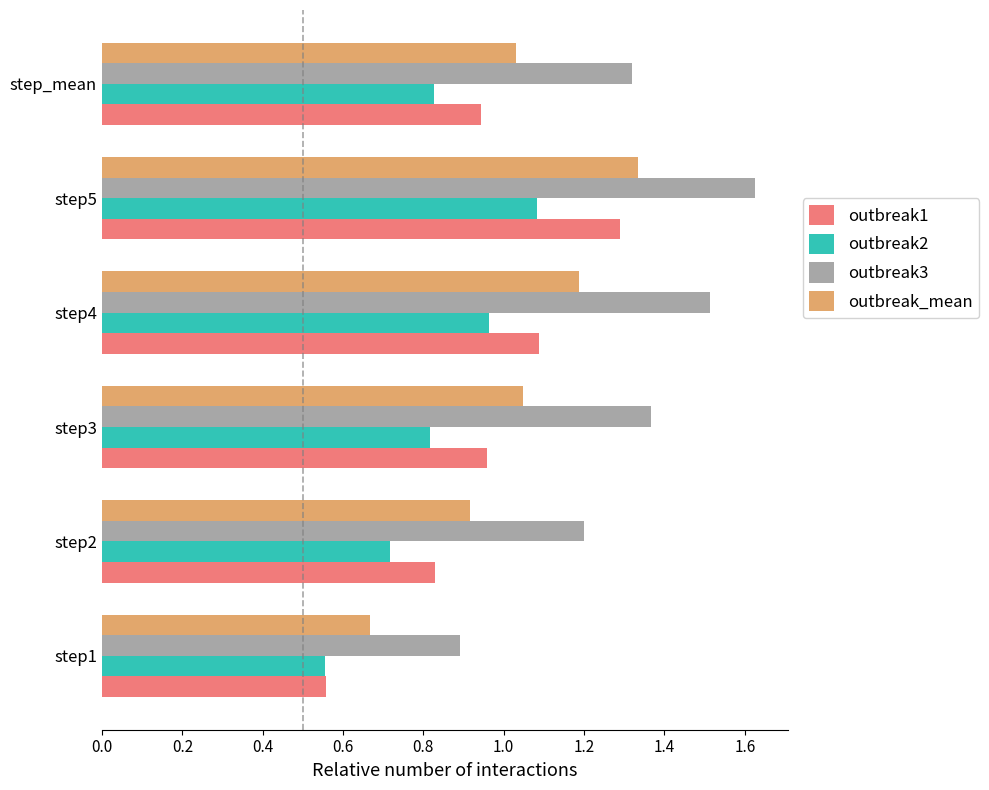

What is the spread (max minus min) of values at step2?

0.5